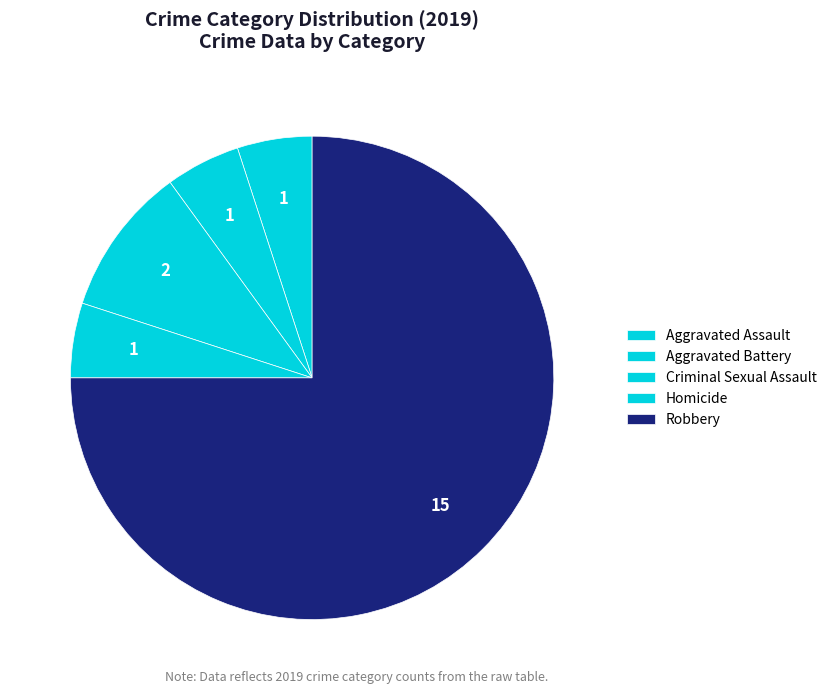

What percentage is NOT represented by Robbery?

25.0%